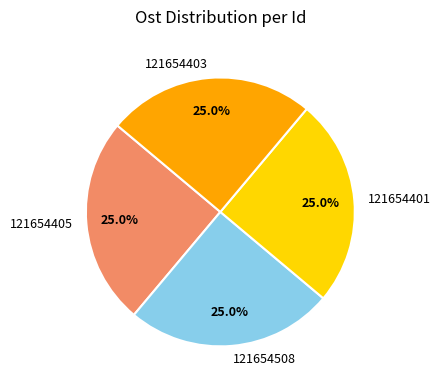

Approximately how many times larger is the value at 121654401 compared to 121654405?

1.0